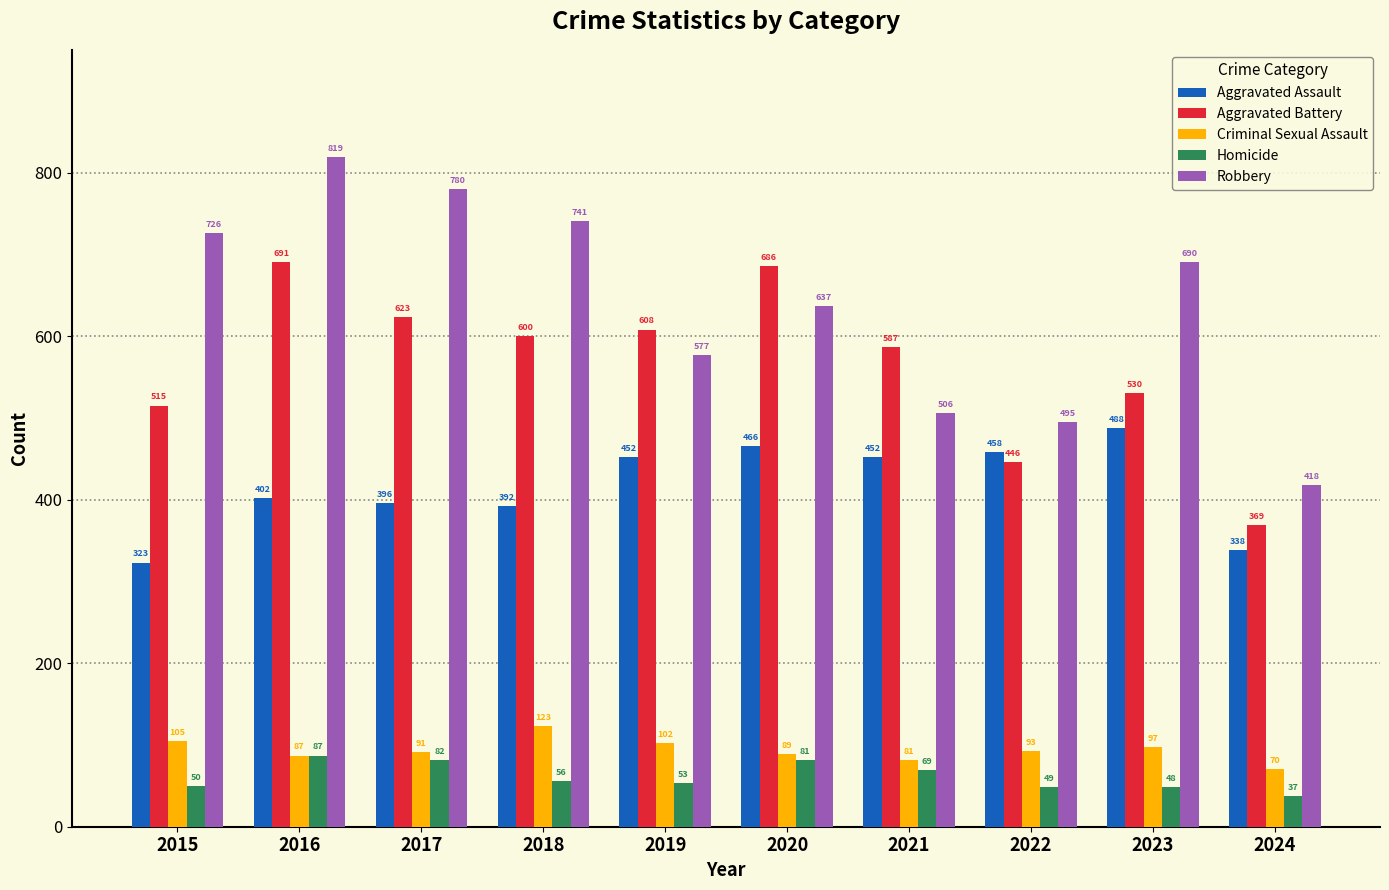

What is the difference between the maximum and minimum values in the Homicide series?

50